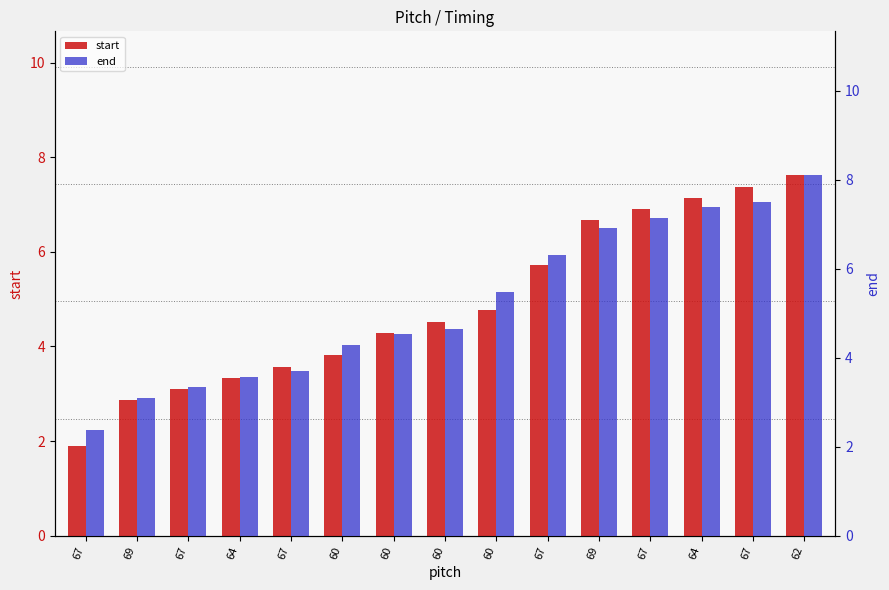

What is the label of the 3rd bar from the left?

67